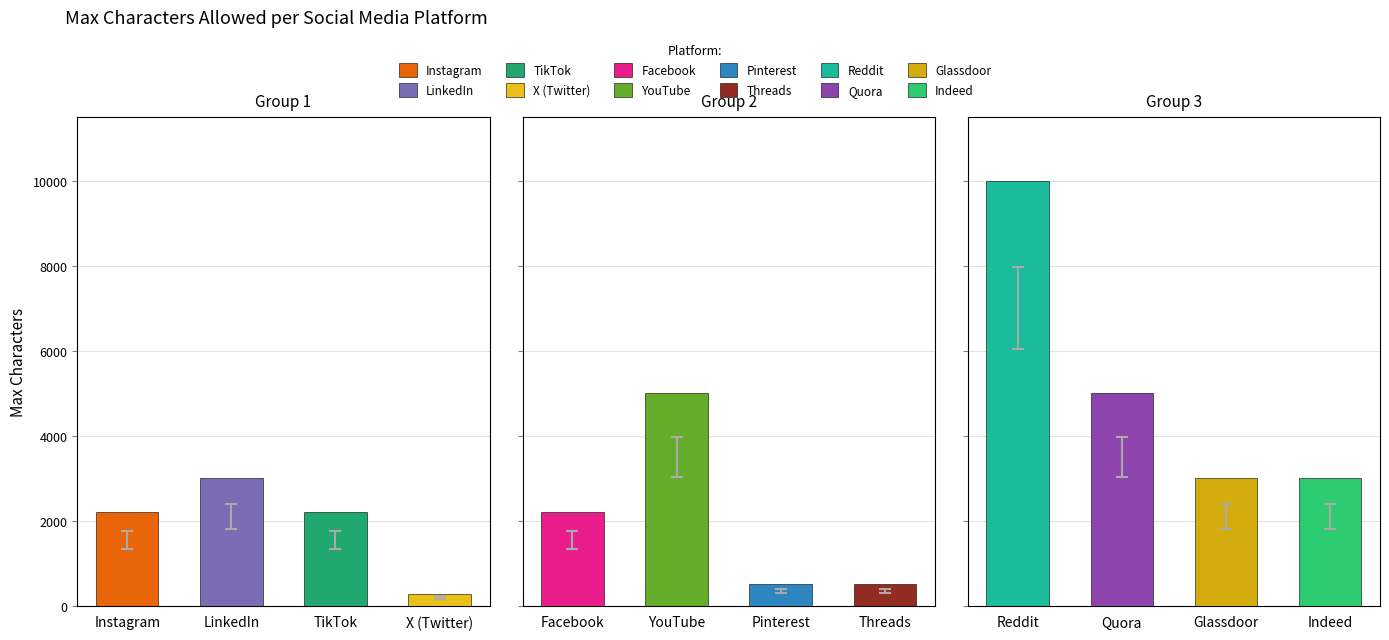

Read the value at Threads, to the nearest 100.

500